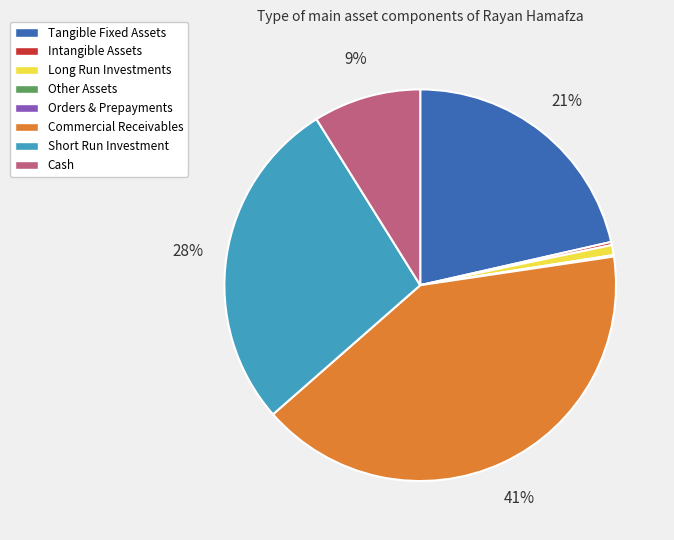

Which slice is the largest?

Commercial Receivables